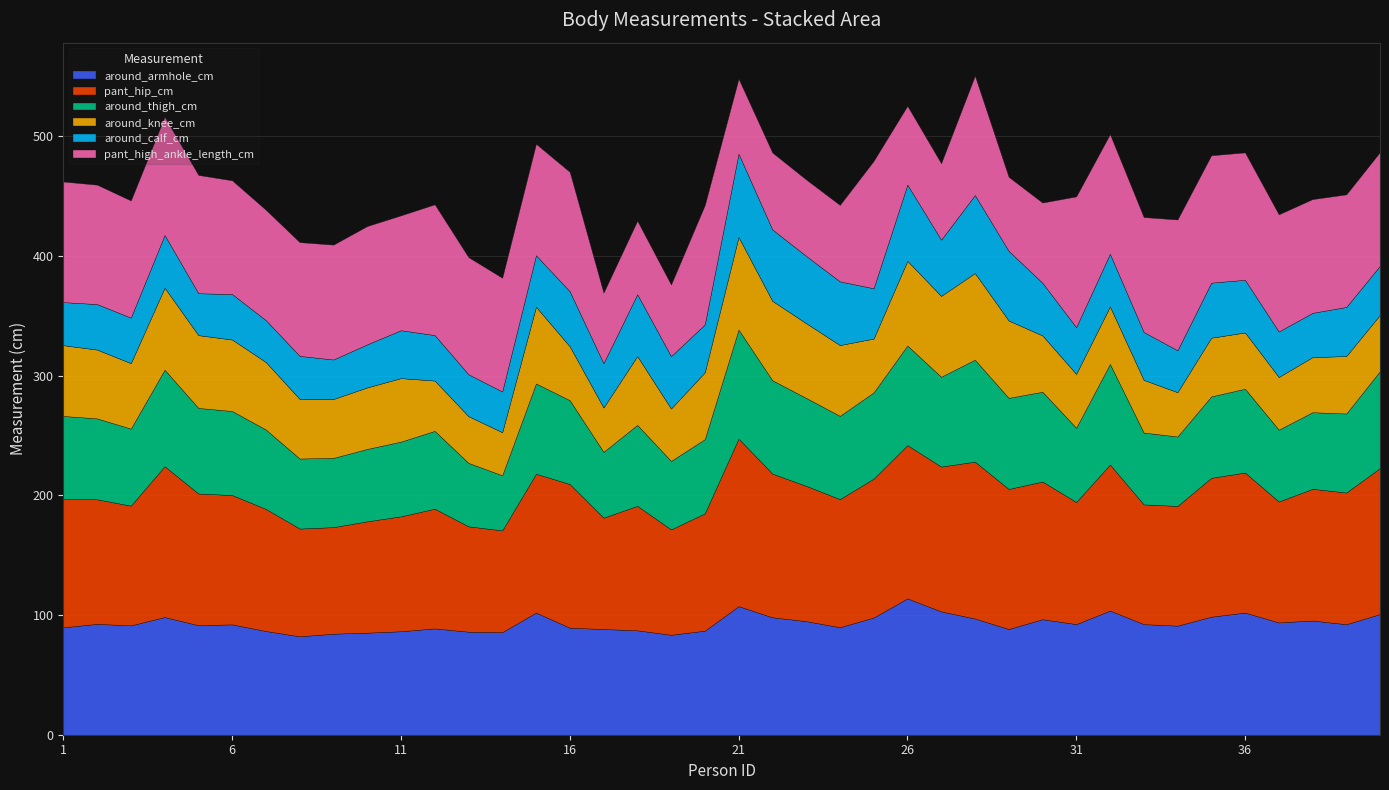

True or false: around_calf_cm has a value of 37.0 at 38.

True